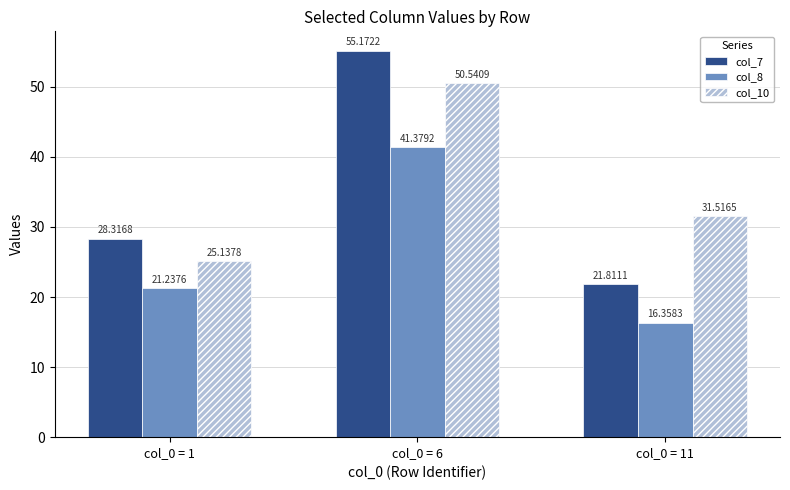

What is the approximate value of col_8 at col_0 = 6?

41.4